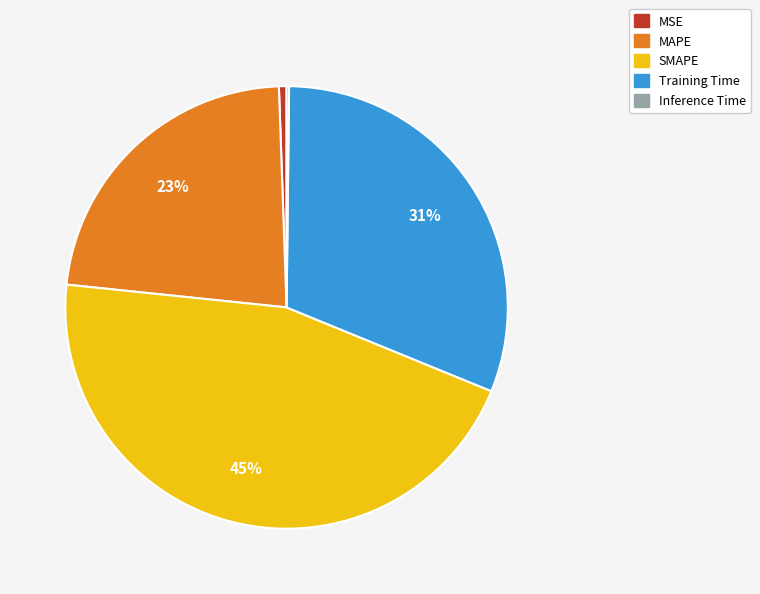

The Training Time slice represents 31% of the pie. True or false?

True